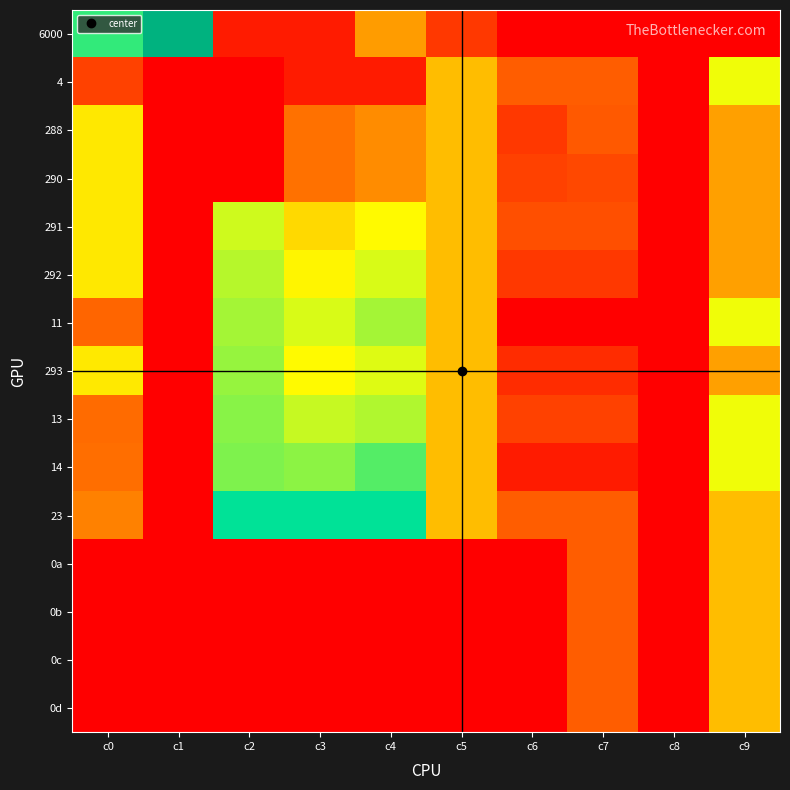

At c2, list the series in order from largest to smallest.

23, 14, 13, 293, 11, 292, 291, 6000, 4, 288, 290, 0a, 0b, 0c, 0d